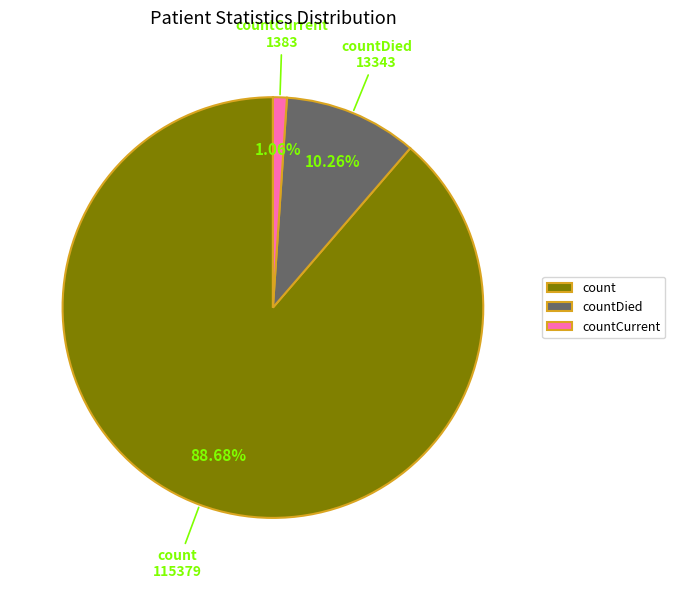

True or false: countCurrent accounts for 14% of the total.

False